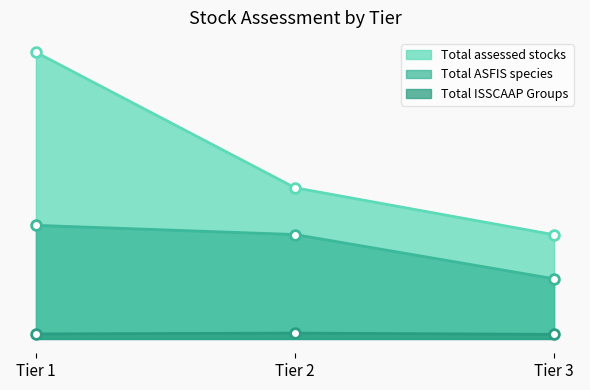

Rank the categories by Total ASFIS species value from lowest to highest.

Tier 3, Tier 2, Tier 1